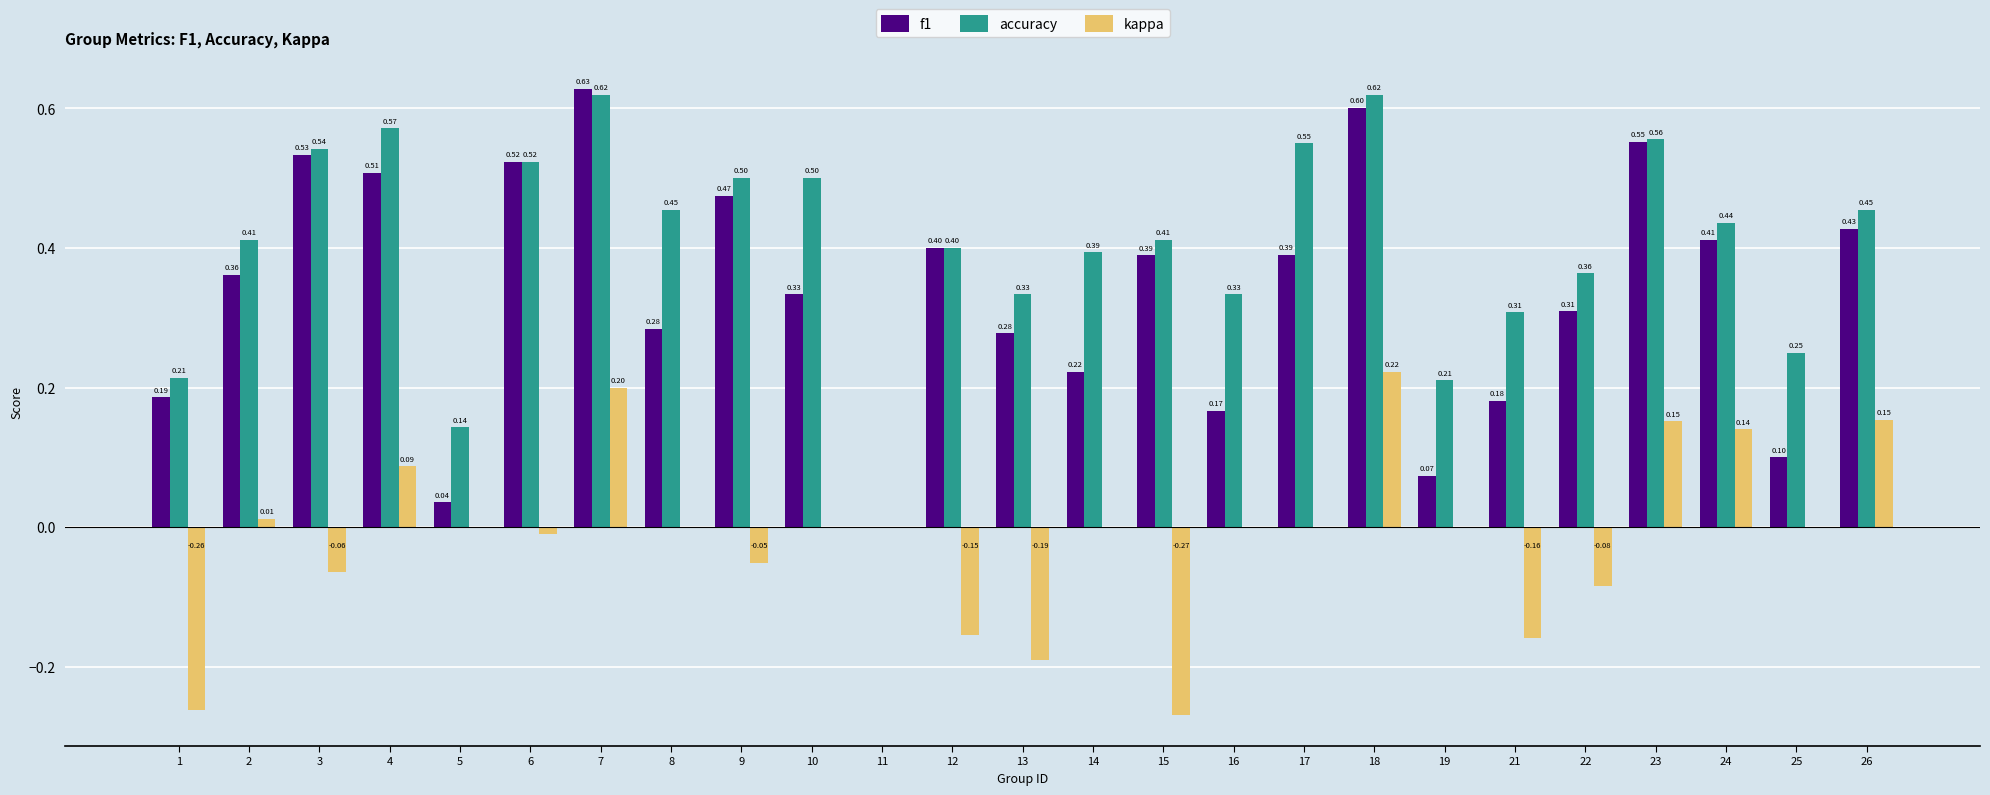

Between 5 and 15, which series saw the biggest shift?

f1